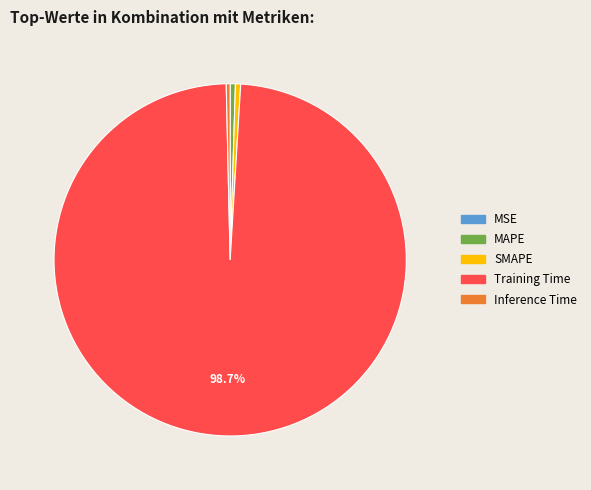

True or false: MAPE accounts for 0% of the total.

True